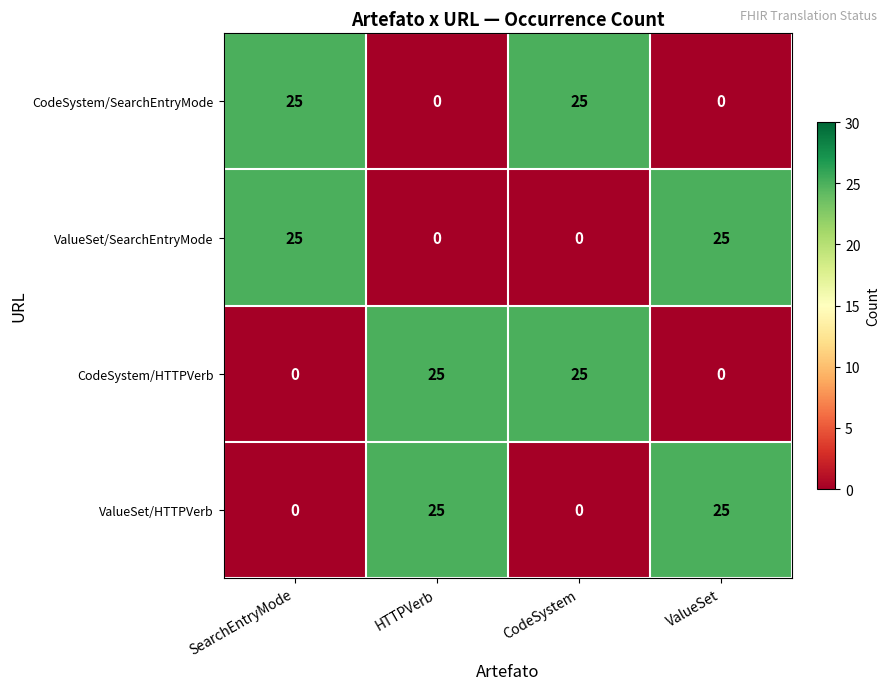

The ValueSet/HTTPVerb series shows -12 at CodeSystem. True or false?

False